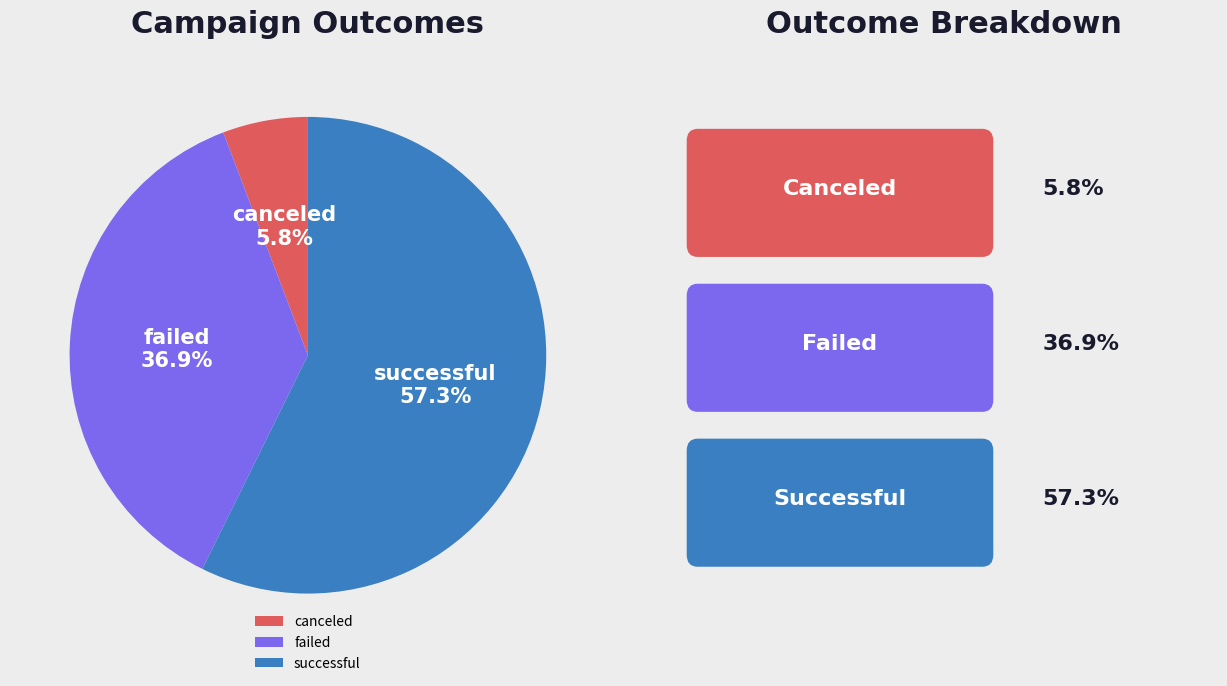

What percentage do canceled and successful together represent?

63.1%